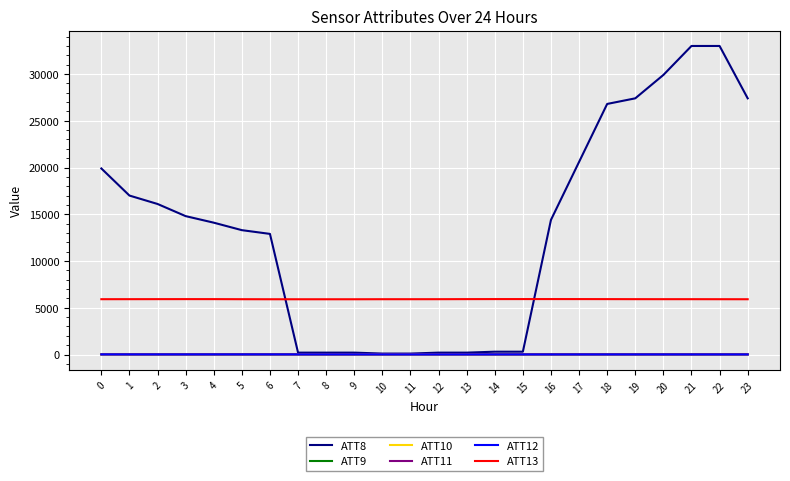

Which series has the largest total across all categories?

ATT8